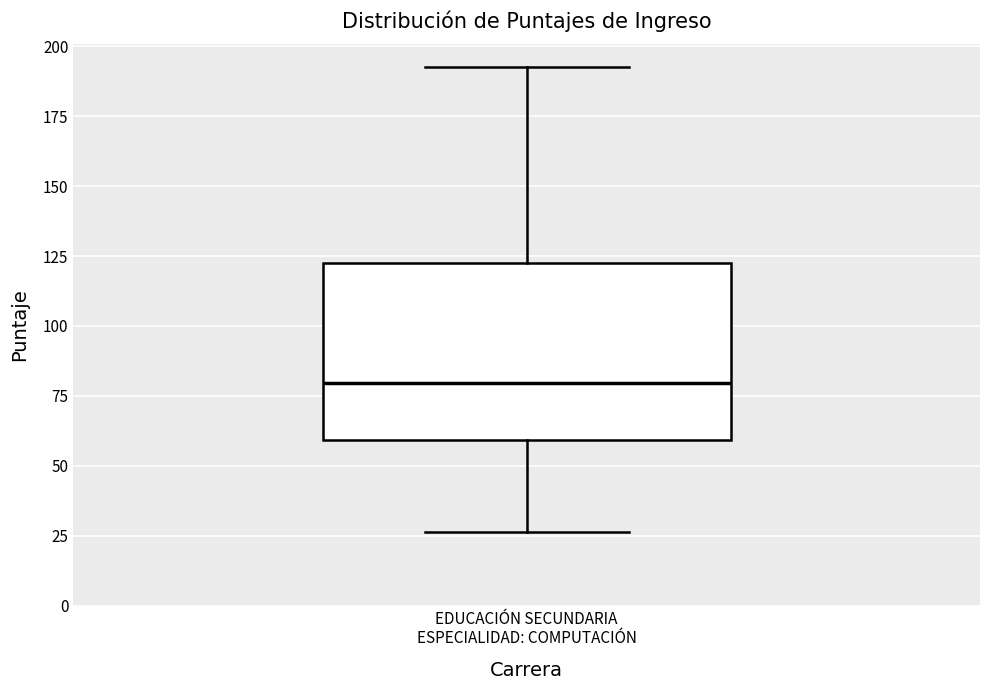

Read this box plot against the y-axis: the position of the median line, the range covered by the box, and the ends of both whiskers. The values are not printed on the chart, so give them approximately, as read against the axis.

median 80, box 60 to 120, whiskers 25 to 190